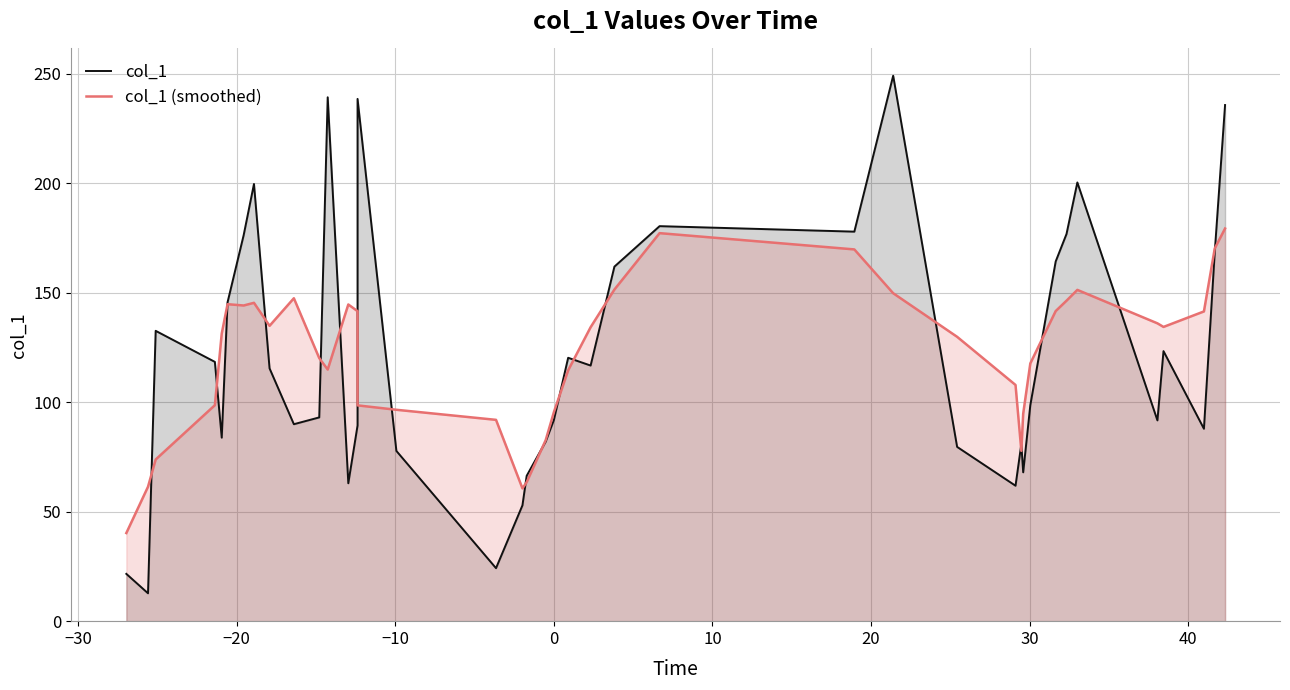

After their last crossing, which series has the higher values: col_1 or col_1 (smoothed)?

col_1